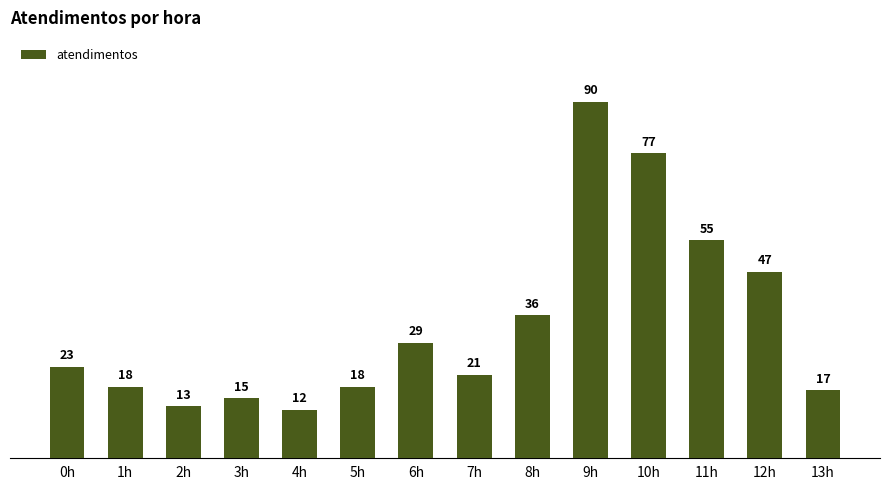

What is the difference between the values at 11h and 12h?

8